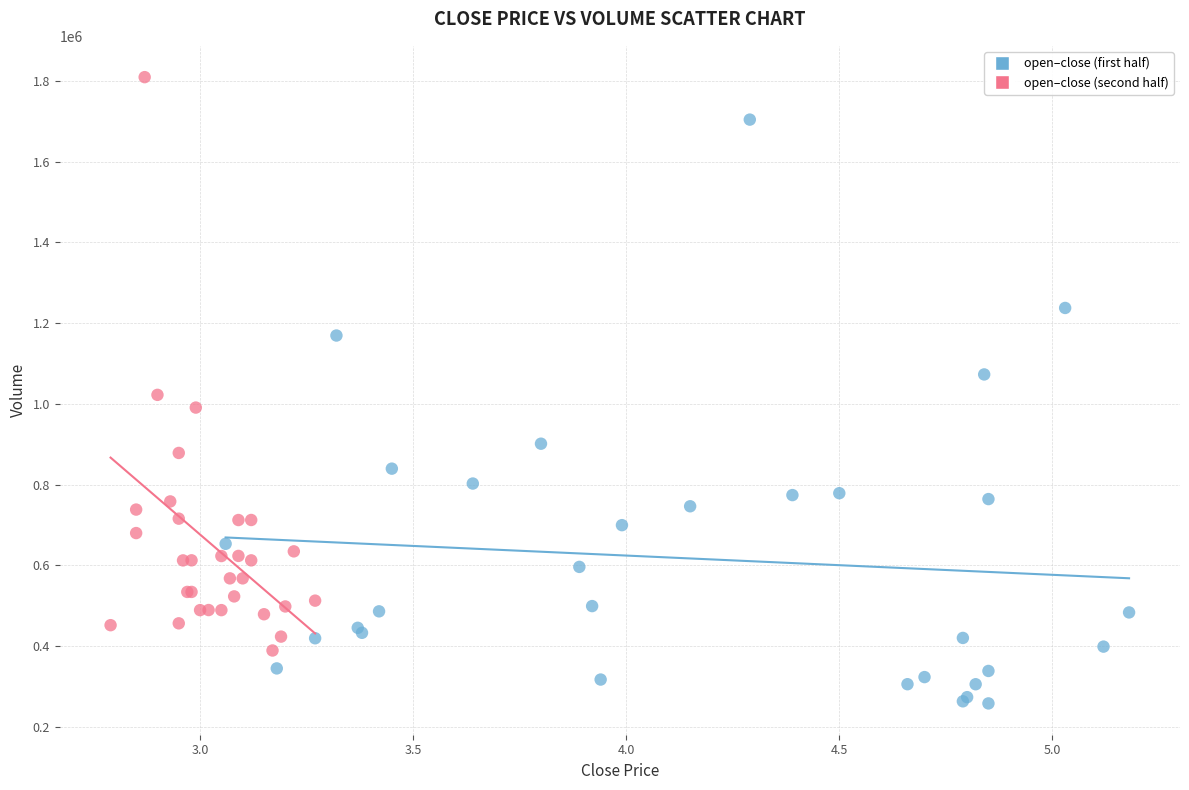

Which series reaches the maximum Y coordinate?

open–close (second half)